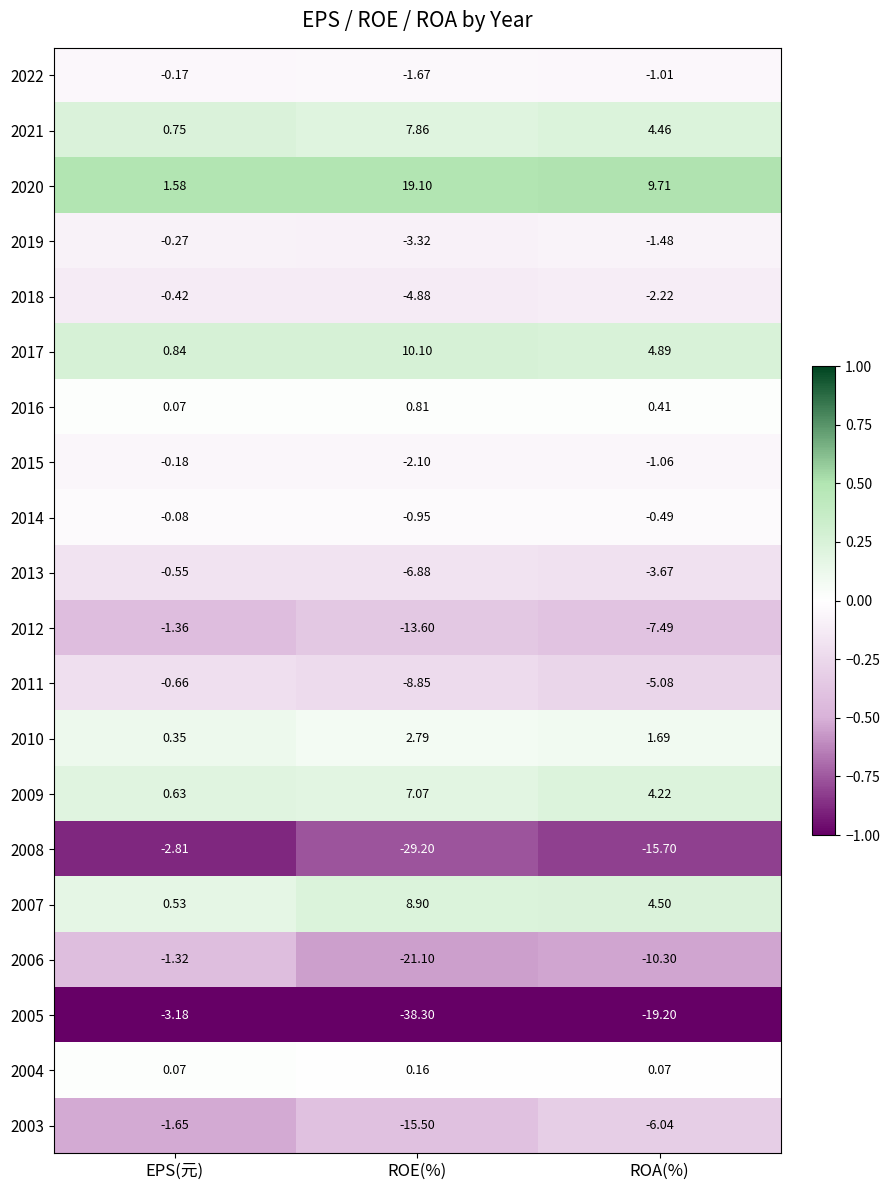

What is the spread (max minus min) of values at EPS(元)?

4.8